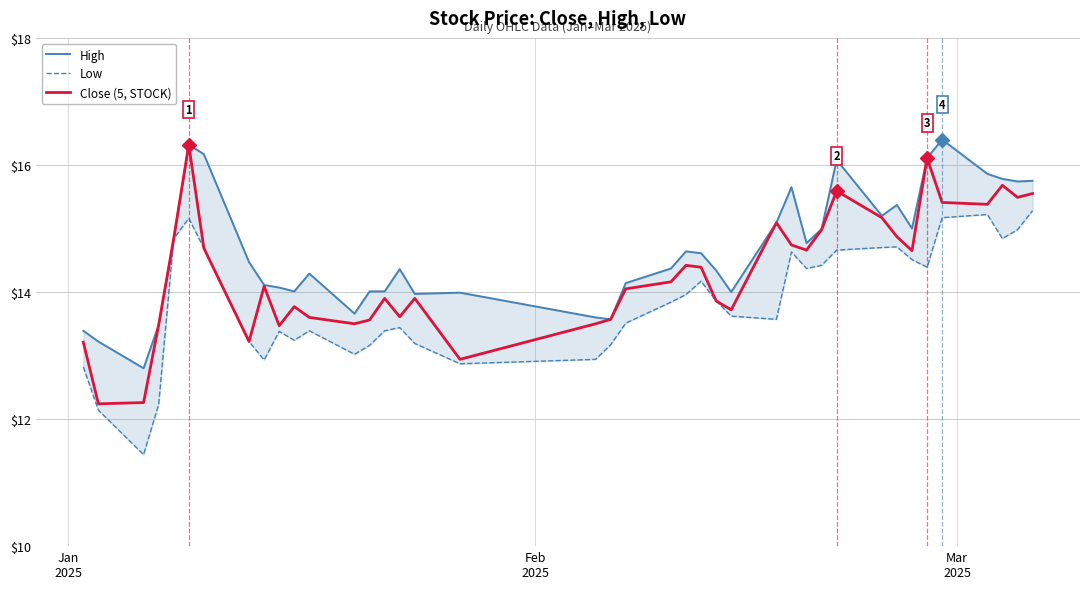

What is the highest value of the Close (5, STOCK) series?

16.3